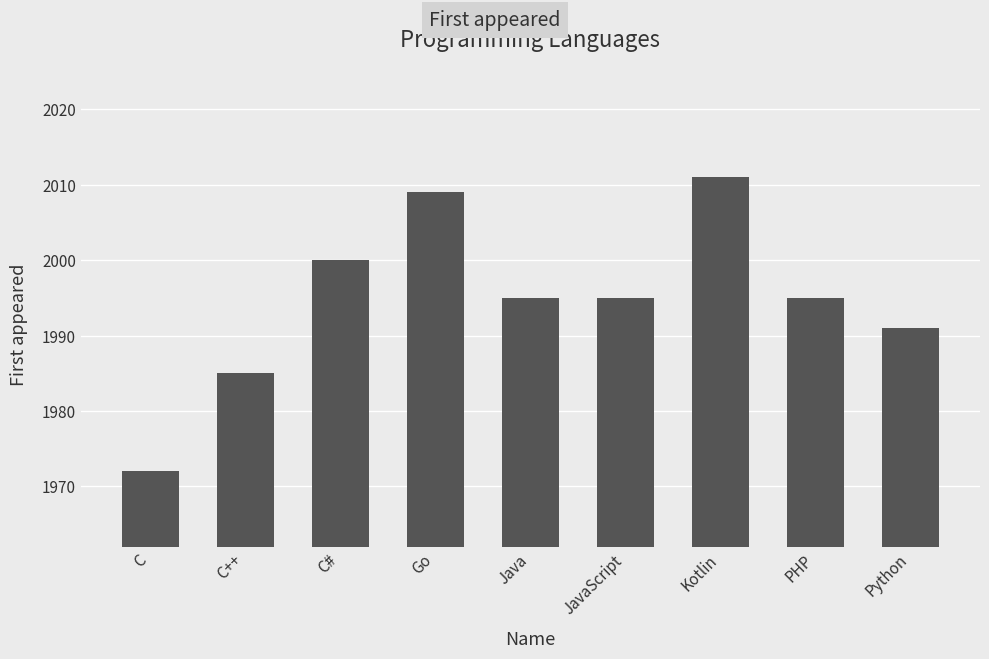

What is the minimum value shown in the chart?

1972